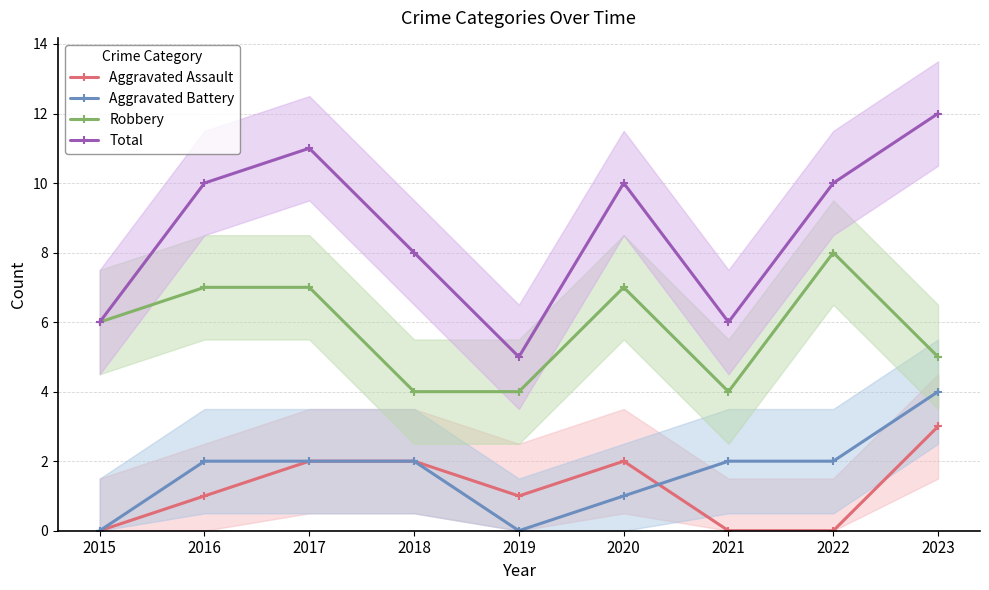

At which category is the sum across all series the highest?

2023